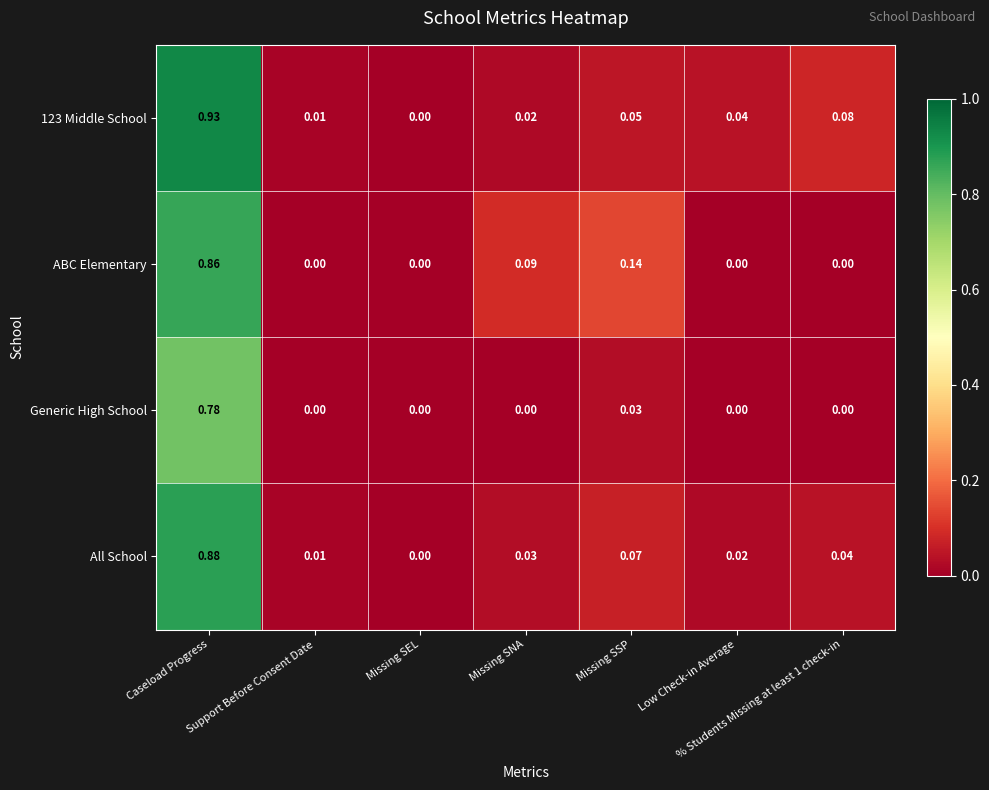

At which label does ABC Elementary reach its peak?

Caseload Progress